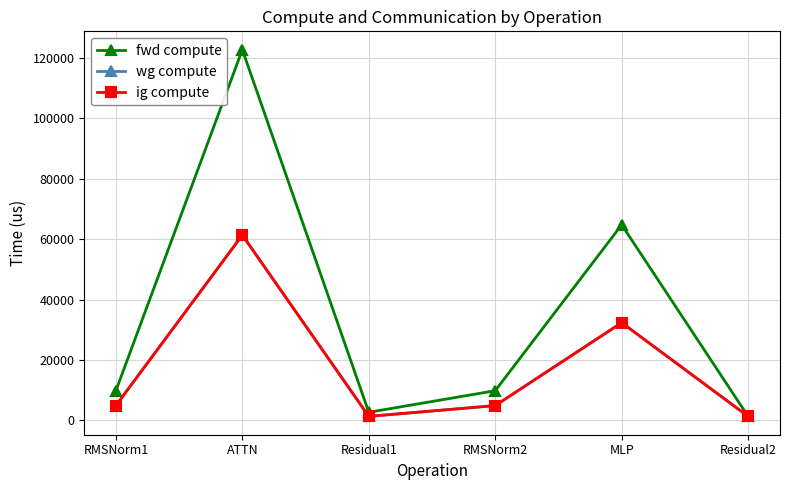

Does the chart have visible grid lines?

Yes